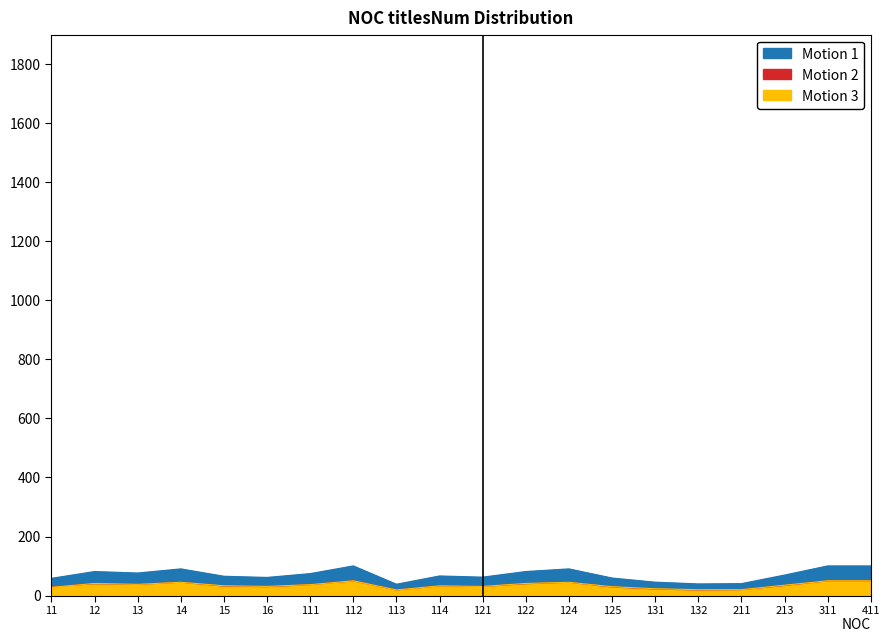

What is the difference between the Motion 2 values at 15 and 411?

18